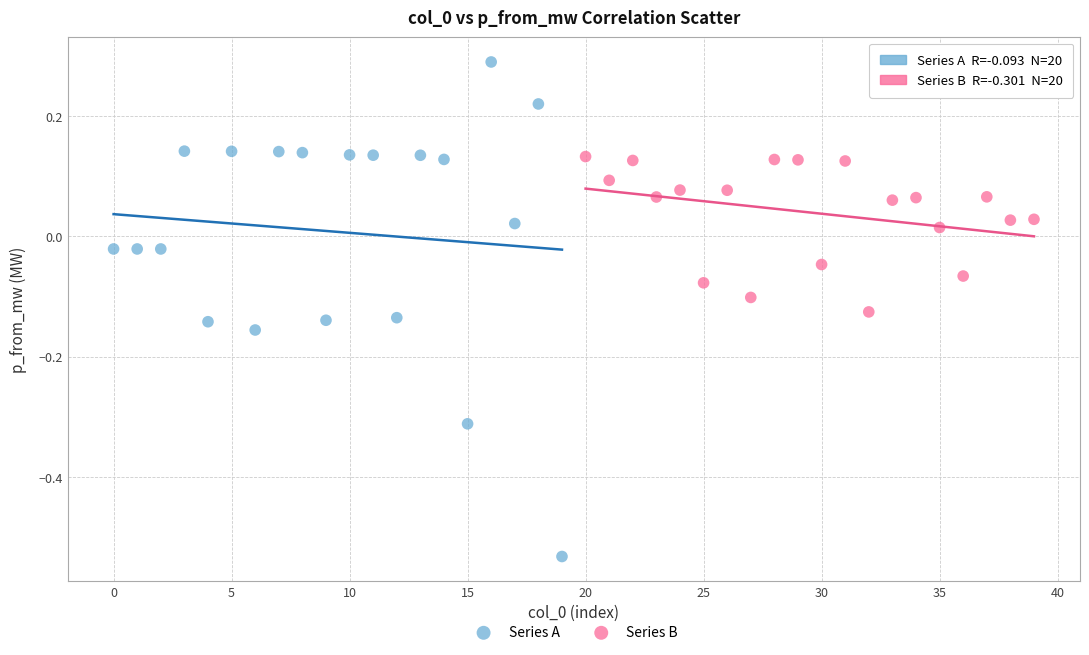

Which series contains the highest Y value?

Series A